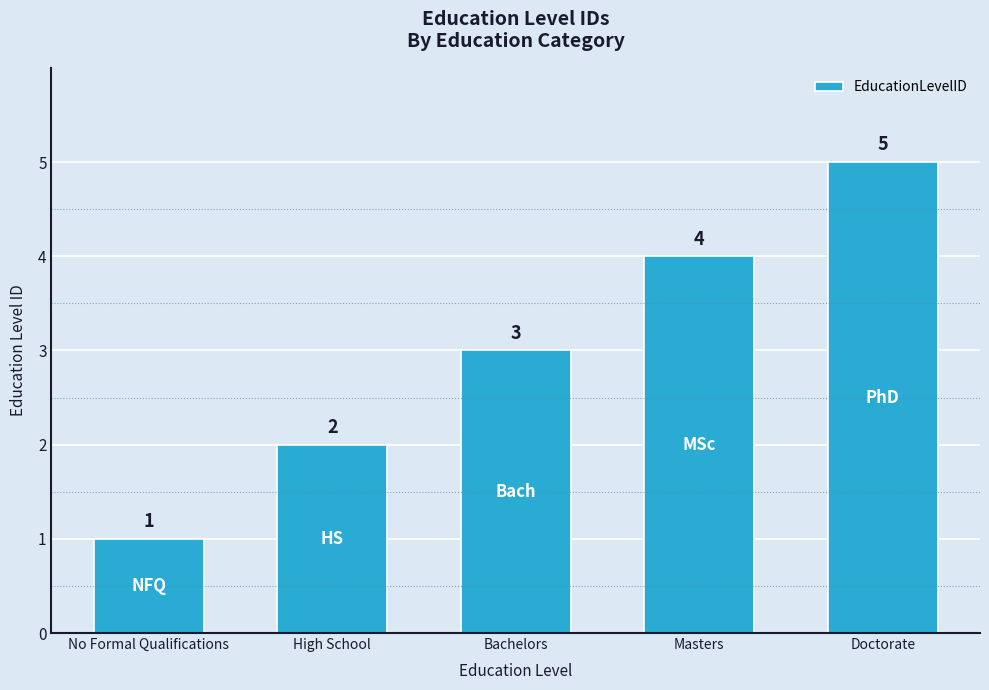

Approximately how many times larger is the value at Bachelors compared to High School?

1.5